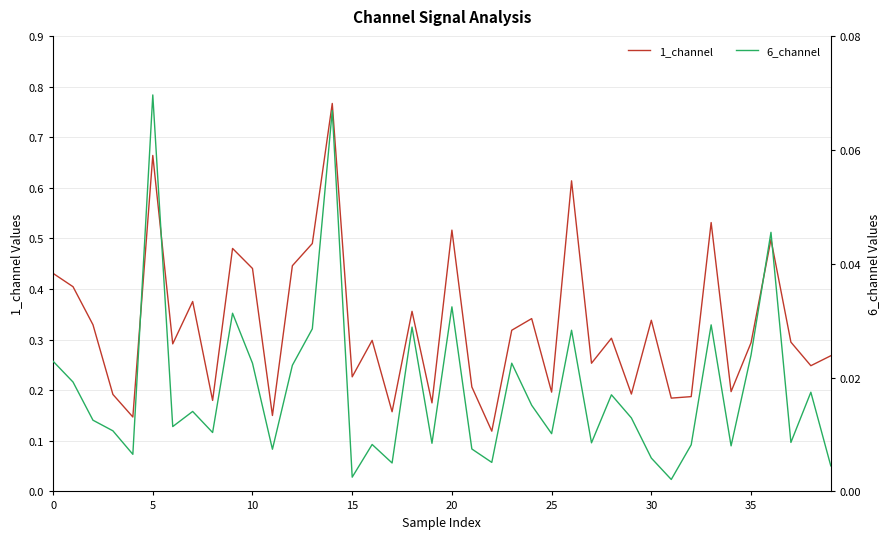

How many series are shown in this chart?

2